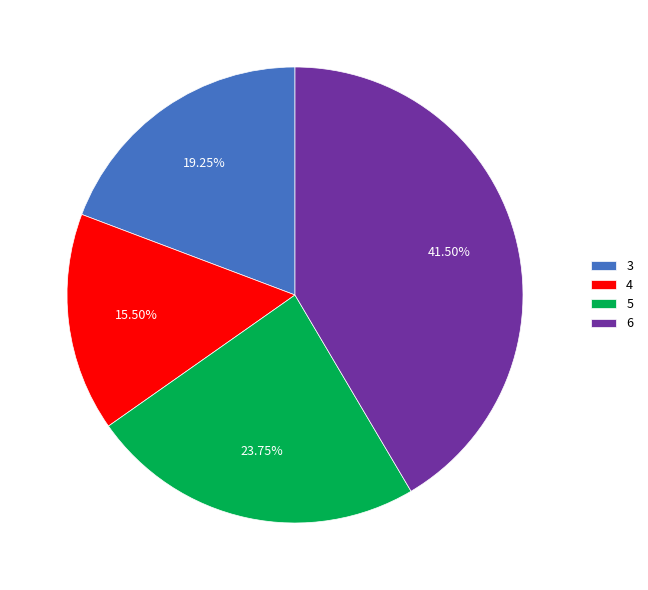

What percentage is the 3 slice, to the nearest percent?

19%